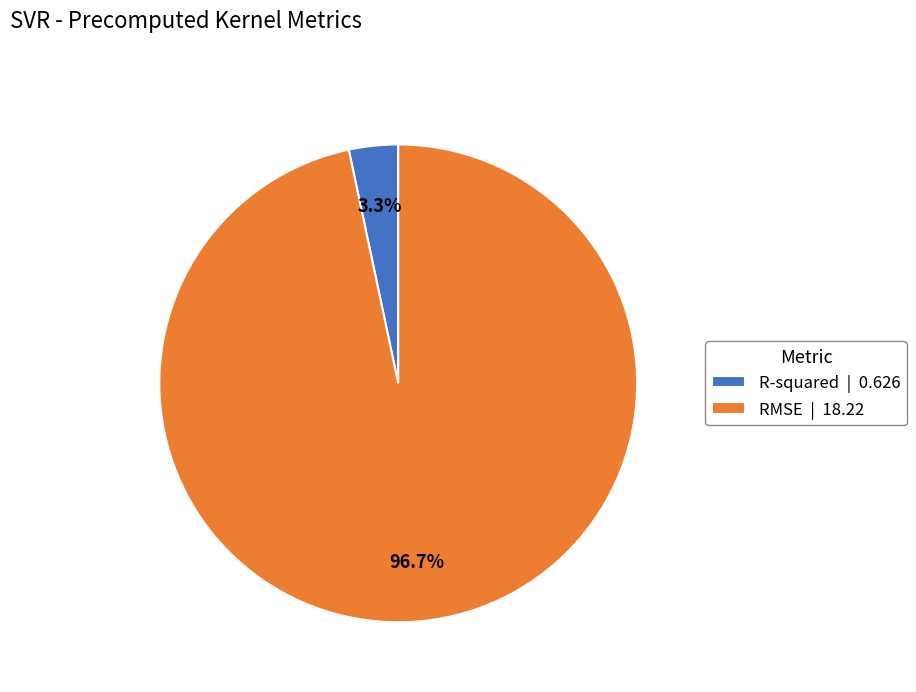

How many segments does this pie chart have?

2